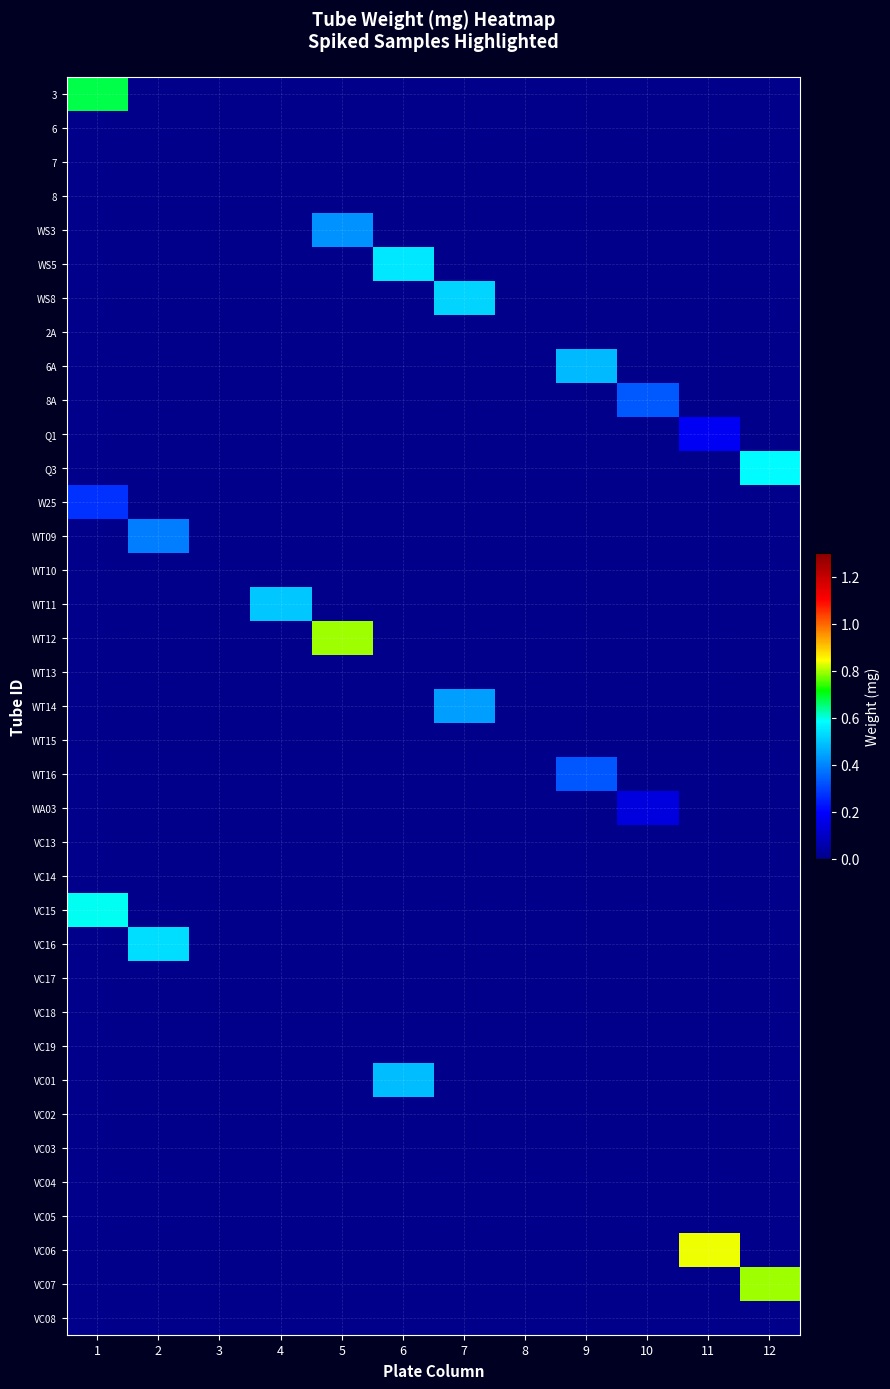

Count the number of categories in the chart.

12